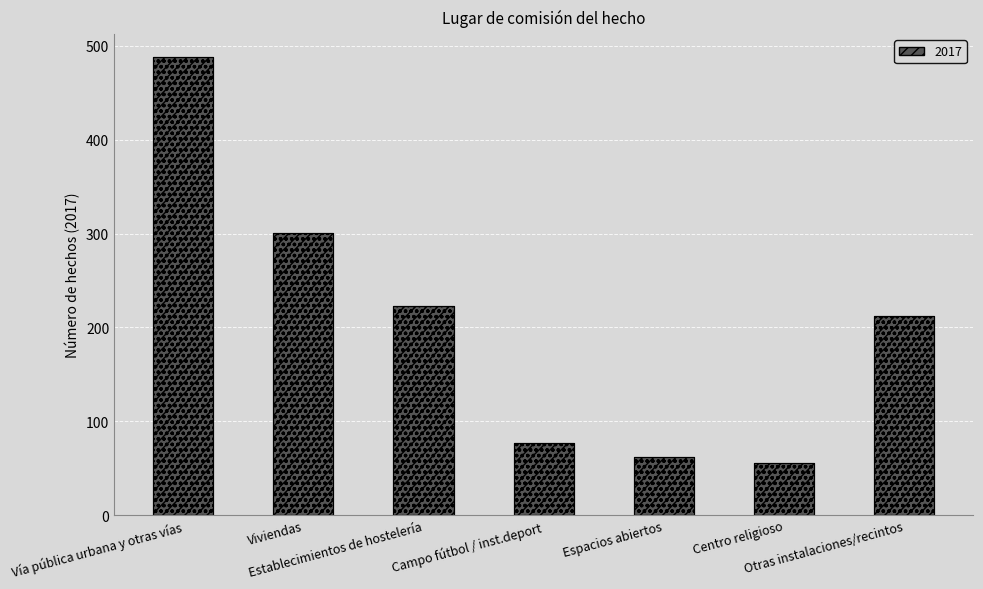

Approximately how many times larger is the value at Centro religioso compared to Espacios abiertos?

0.9